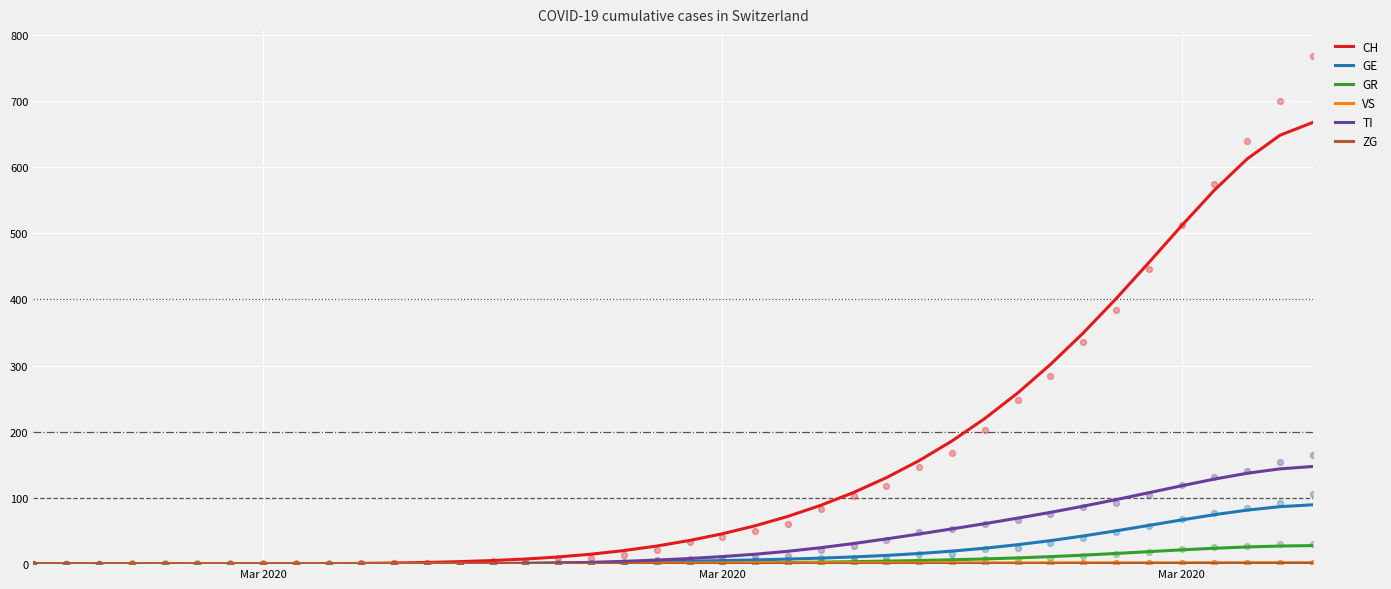

Is the value of GR at 21 greater than the value of TI at 14?

Yes